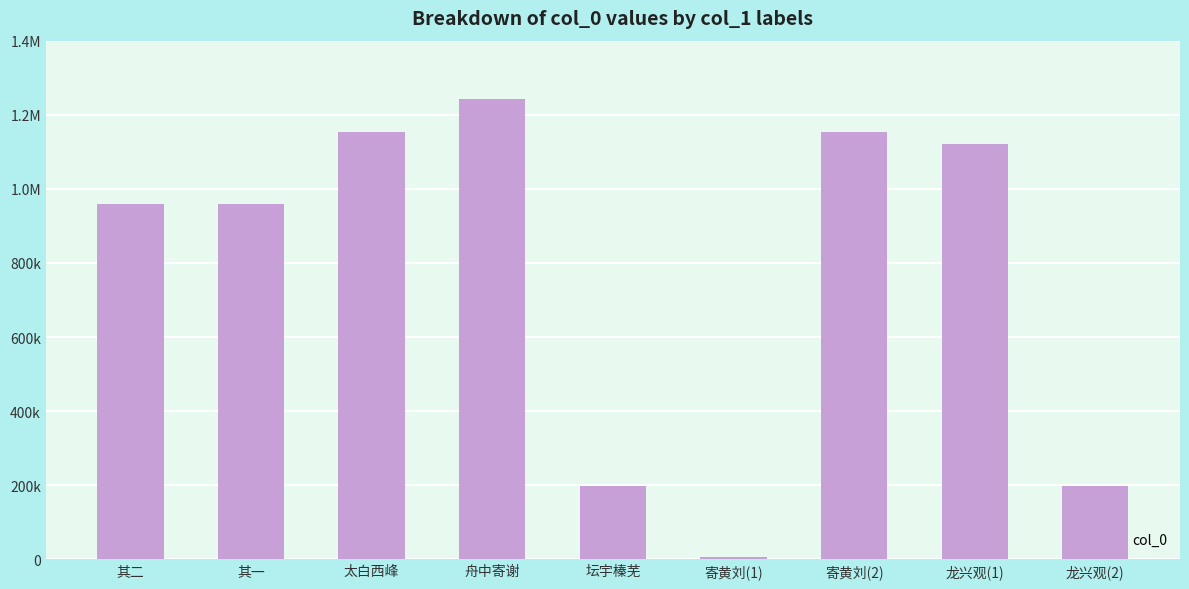

Are the bars horizontal?

No